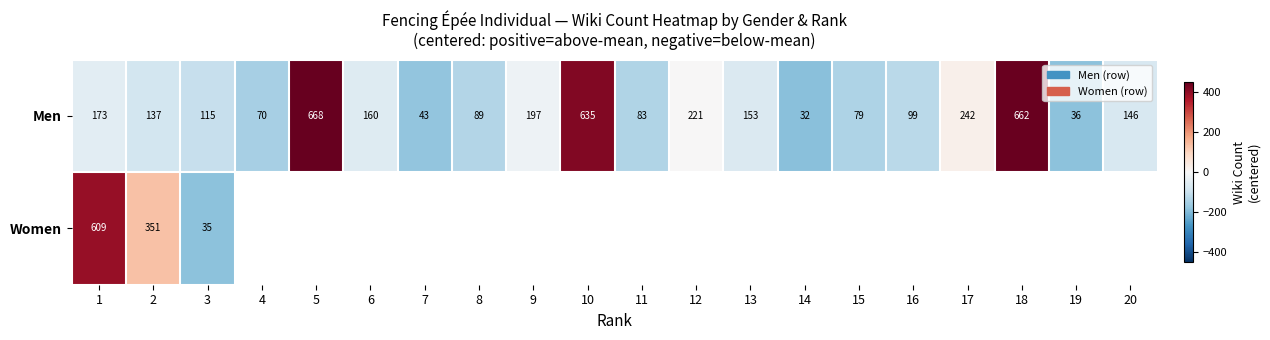

Is the value of Women at 2 greater than the value of Men at 2?

Yes